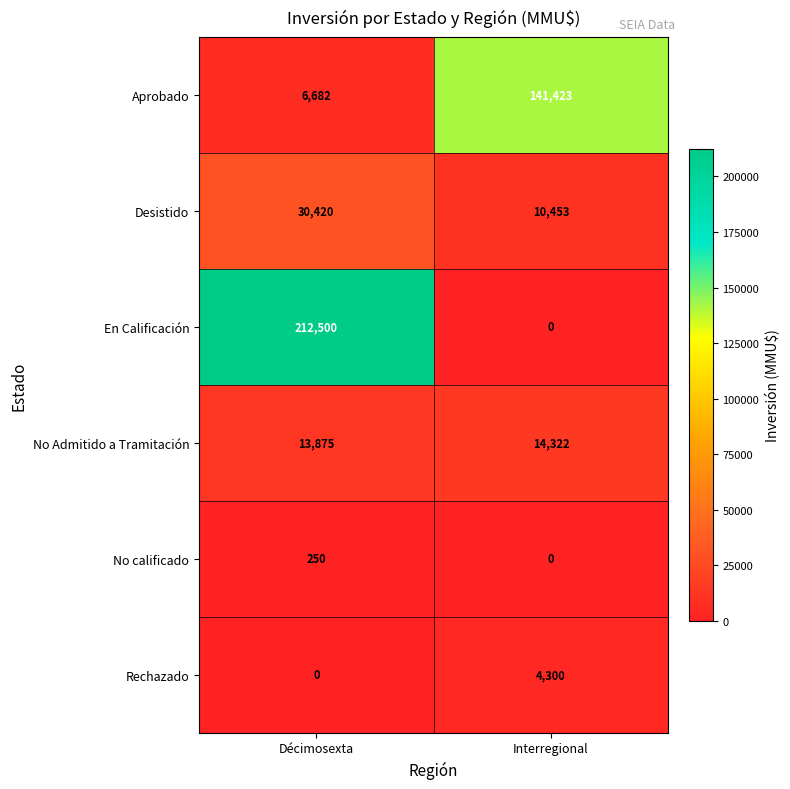

Rank the series by their maximum value, from lowest to highest.

No calificado, Rechazado, No Admitido a Tramitación, Desistido, Aprobado, En Calificación